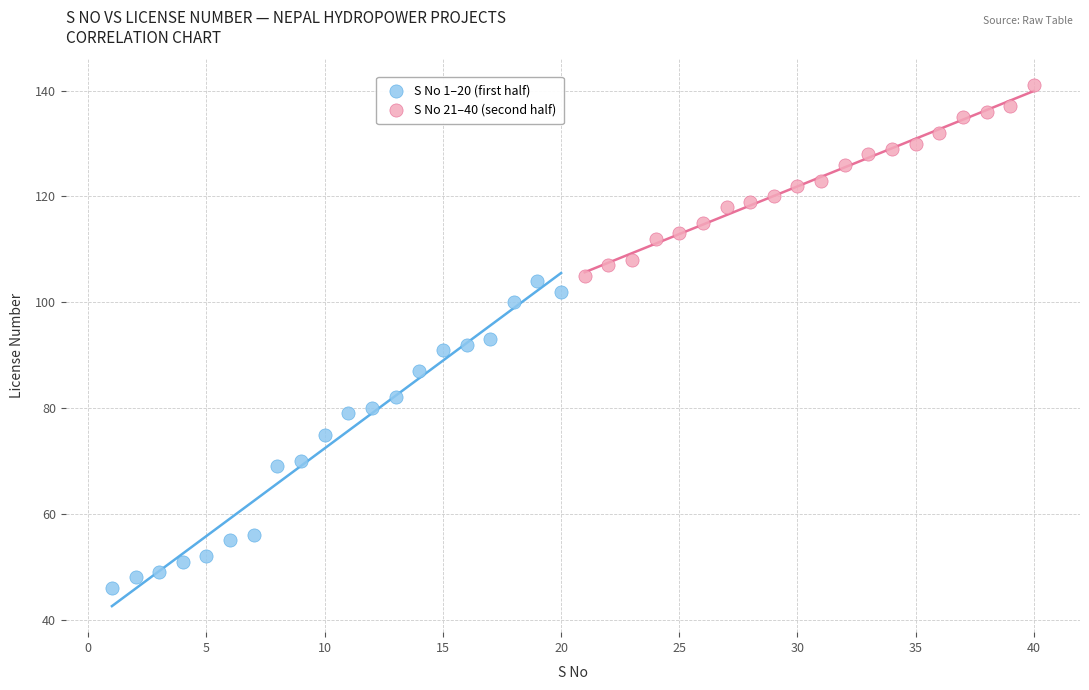

Which series has the widest spread of Y values?

S No 1–20 (first half)